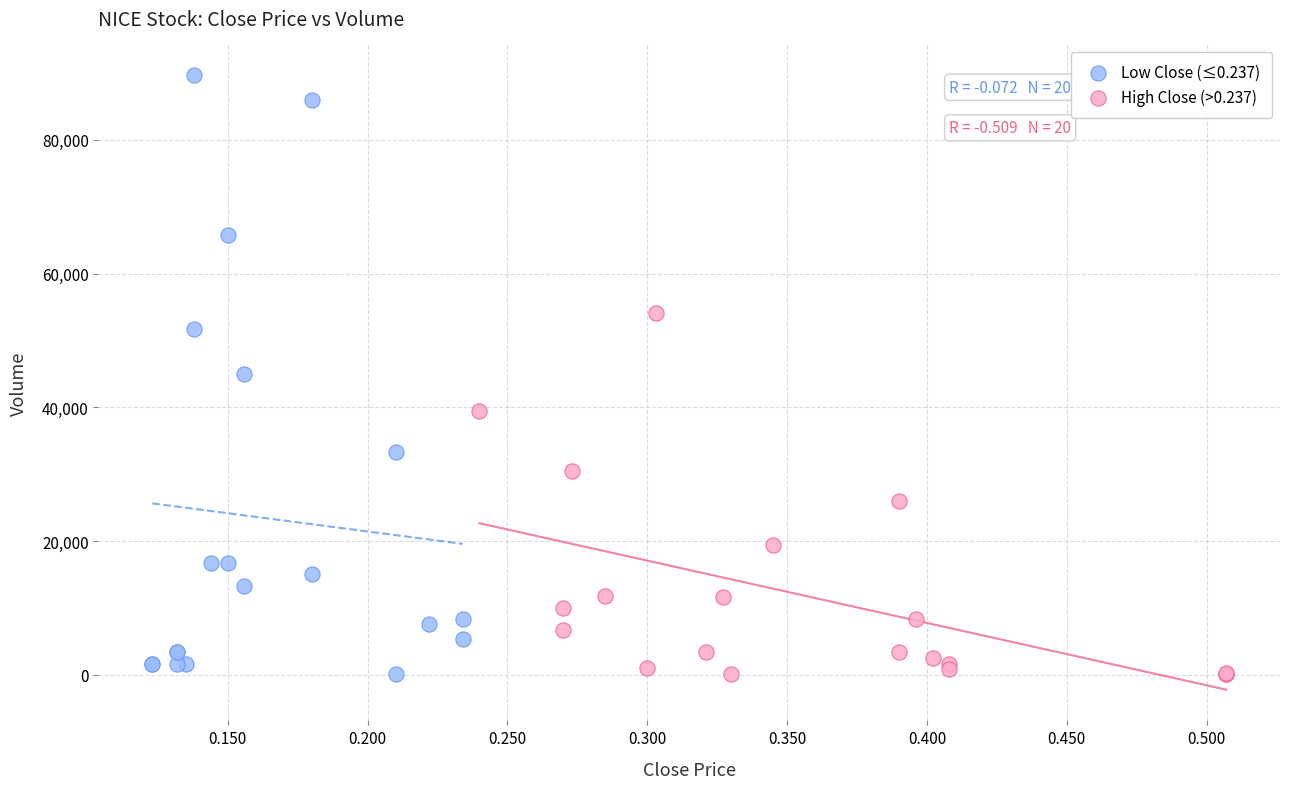

Which series has the widest spread of Y values?

Low Close (≤0.237)